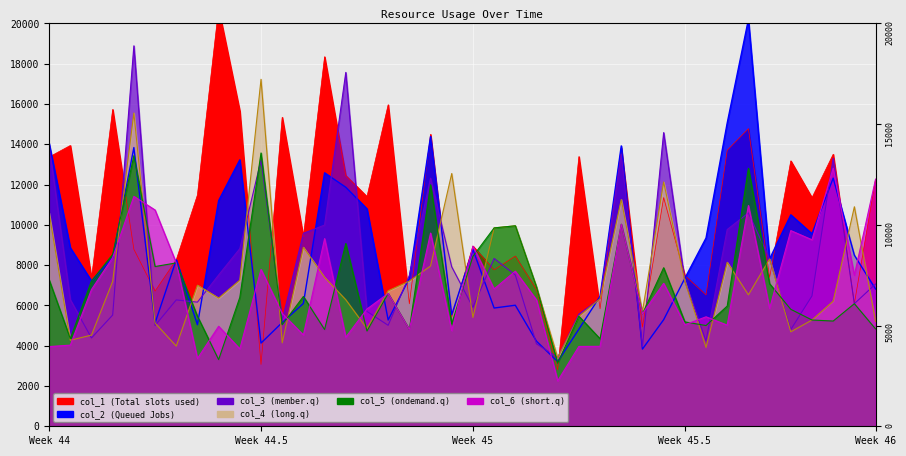

Is it true that col_5 equals 6773.5 at 26?

False